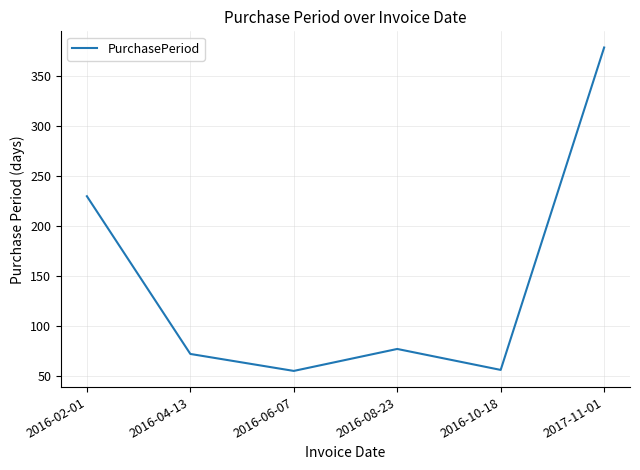

Does the chart have visible grid lines?

Yes